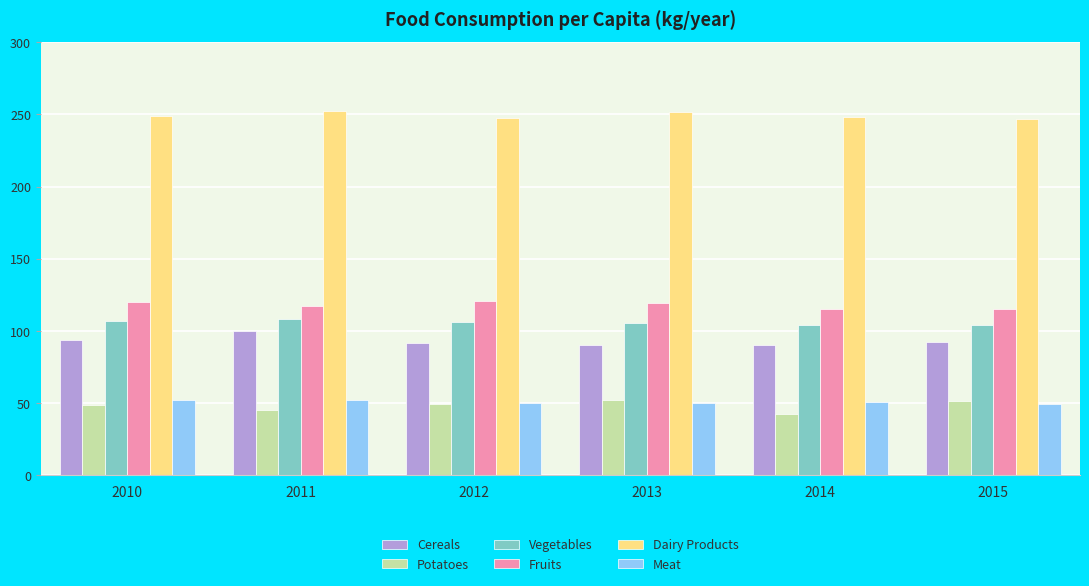

What is the maximum value shown in the chart?

252.0